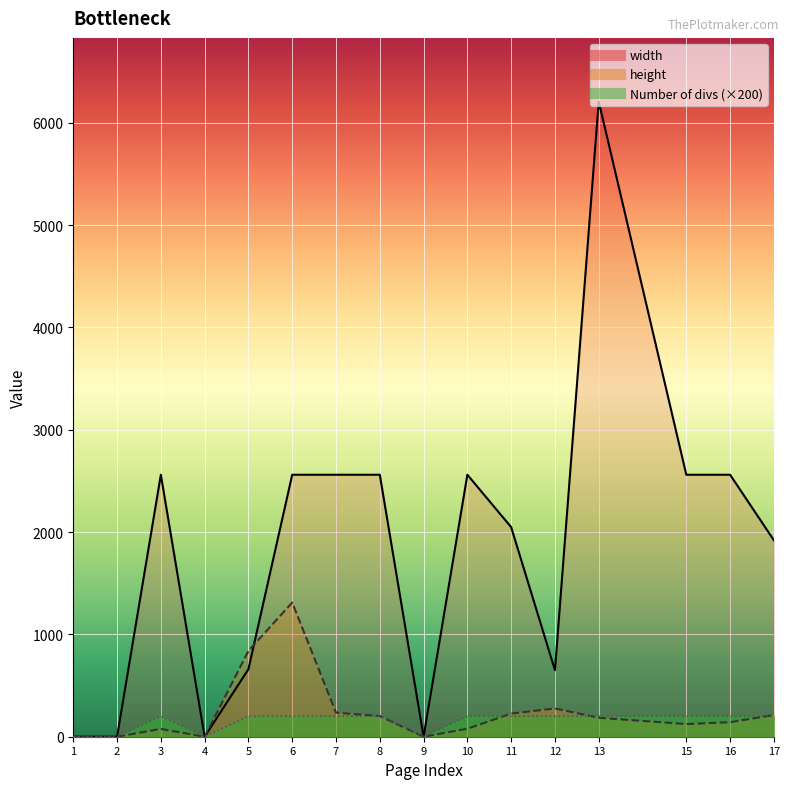

Rank the categories by width value from lowest to highest.

1, 2, 4, 9, 12, 5, 17, 11, 3, 6, 7, 8, 10, 15, 16, 13